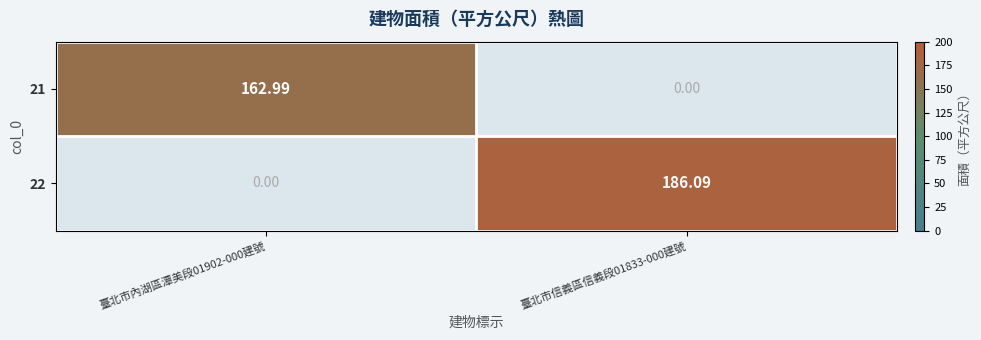

Is the value of 21 at 臺北市內湖區潭美段01902-000建號 greater than the value of 22 at 臺北市信義區信義段01833-000建號?

No